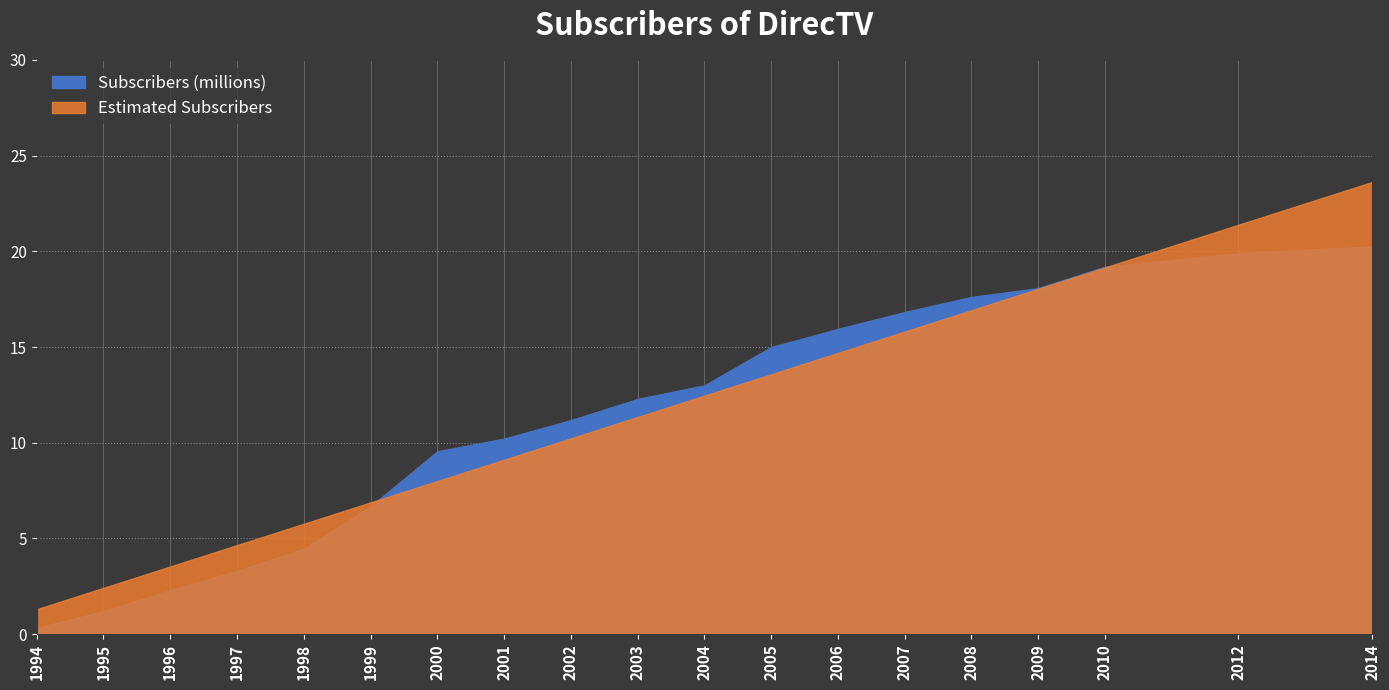

What is the difference between the maximum and minimum values in the Estimated Subscribers series?

22.3